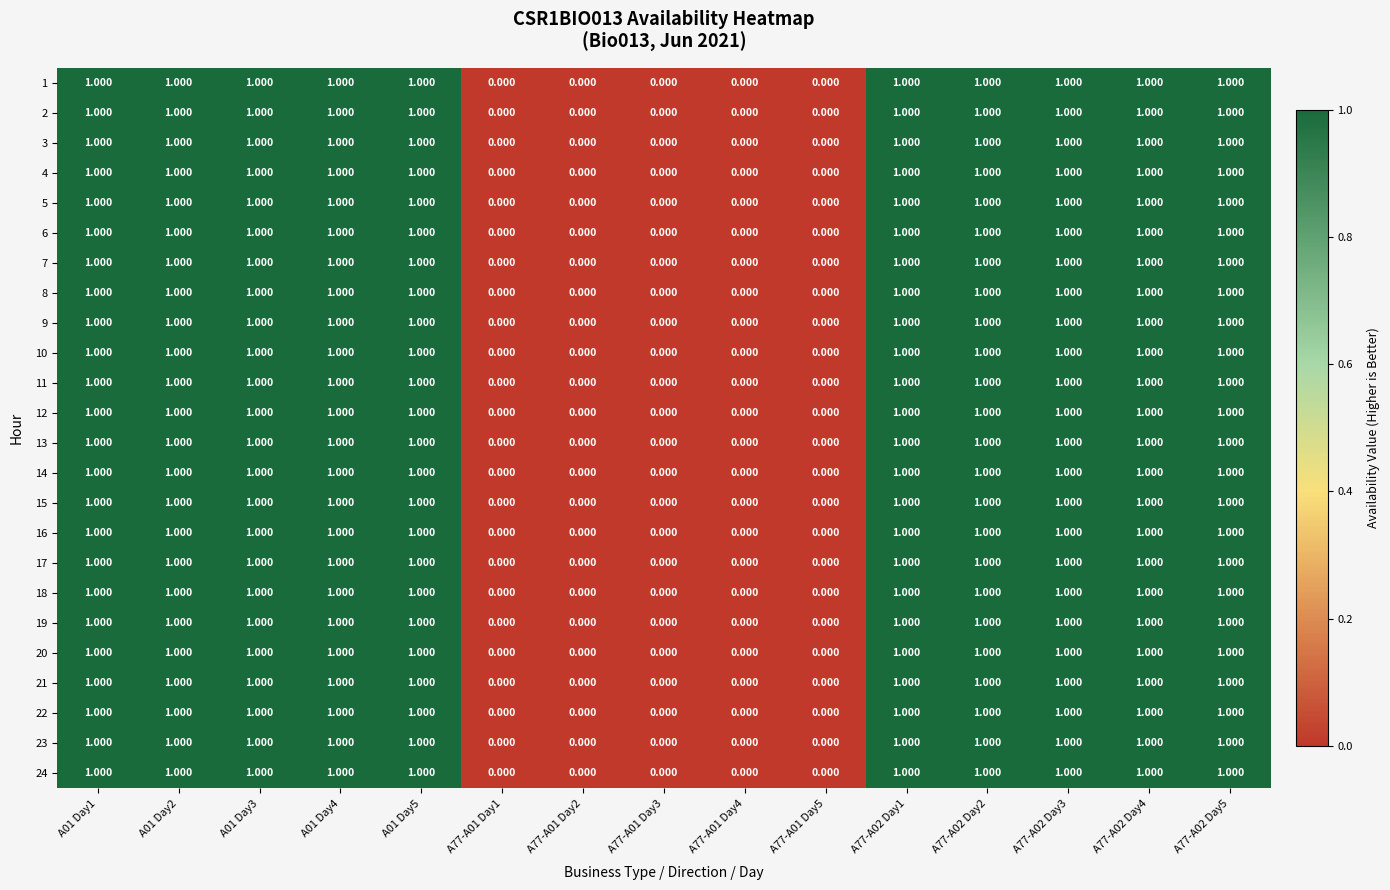

Is the value of 9 at A77-A02 Day5 greater than the value of 18 at A77-A01 Day3?

Yes